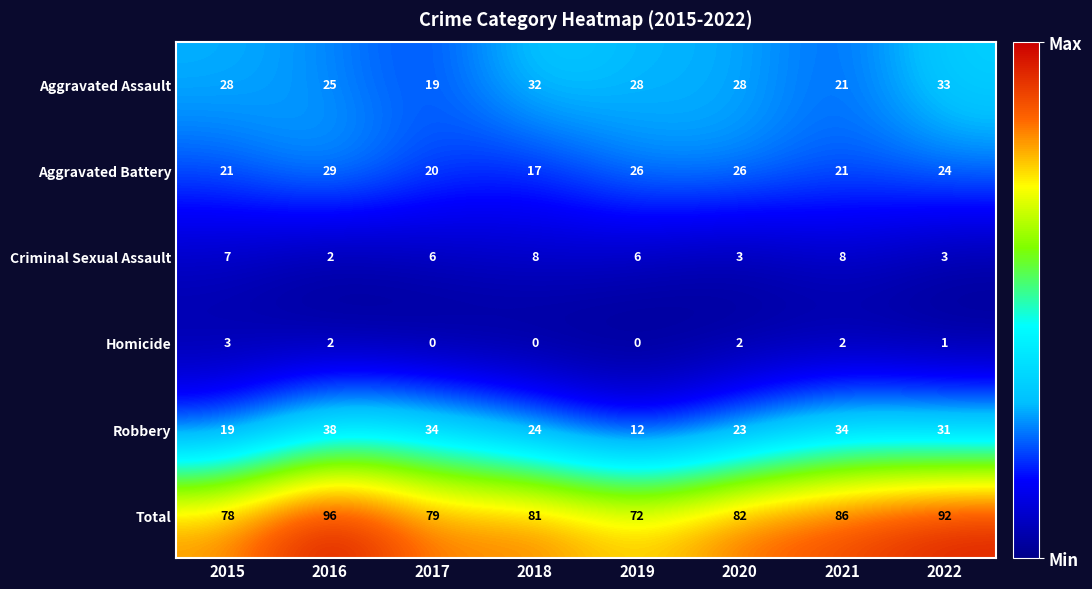

What is the spread (max minus min) of values at 2019?

72